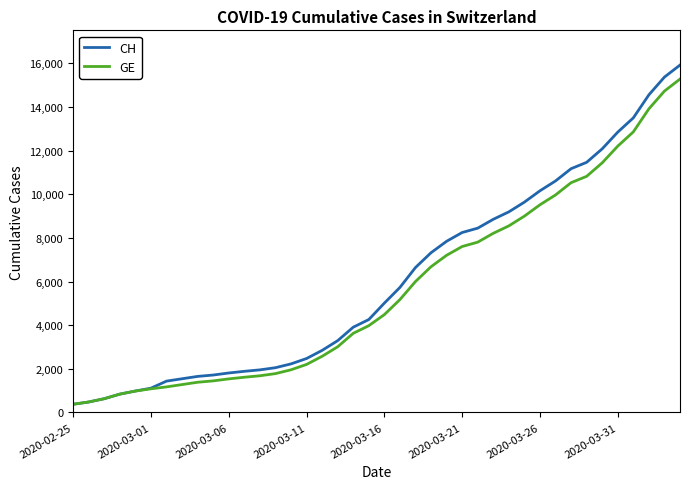

Which series has the largest range (max minus min)?

CH